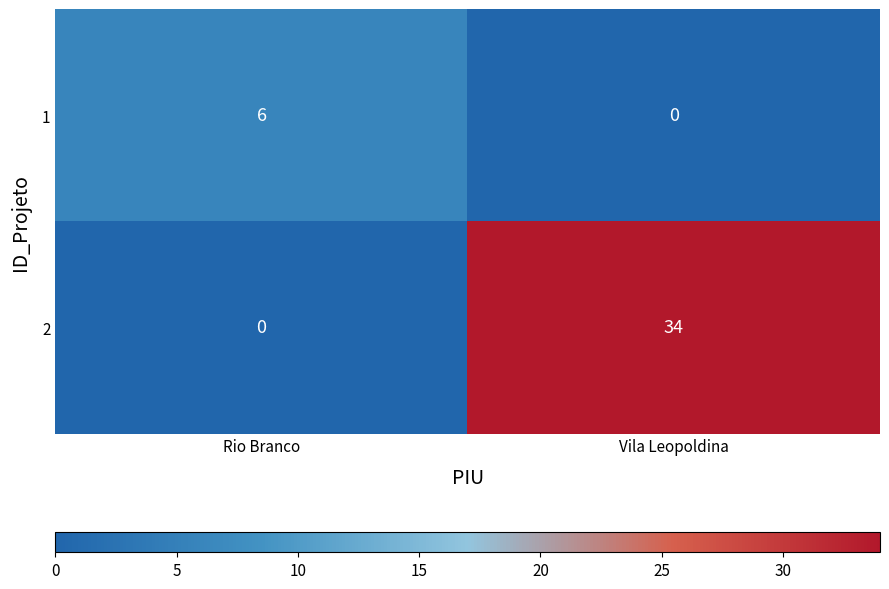

What is the sum of all 2 values?

34